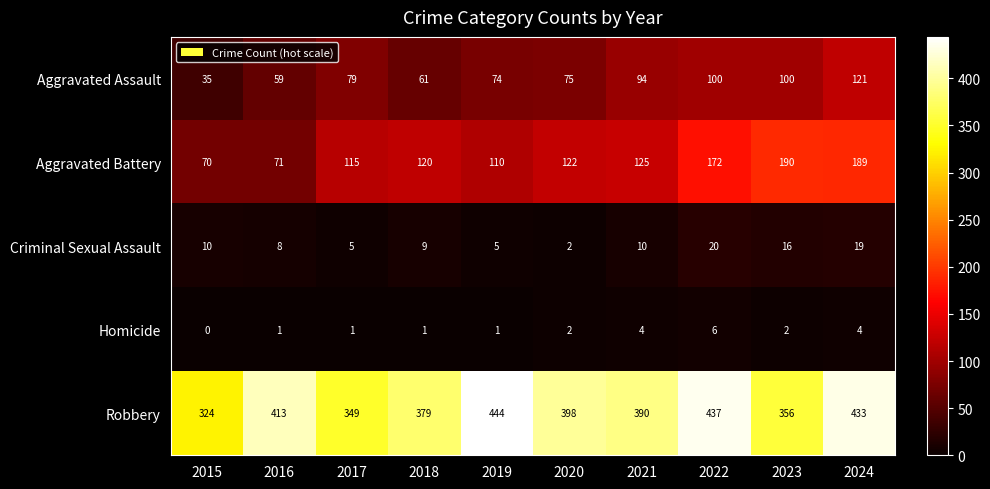

The Robbery series shows 433 at 2024. True or false?

True